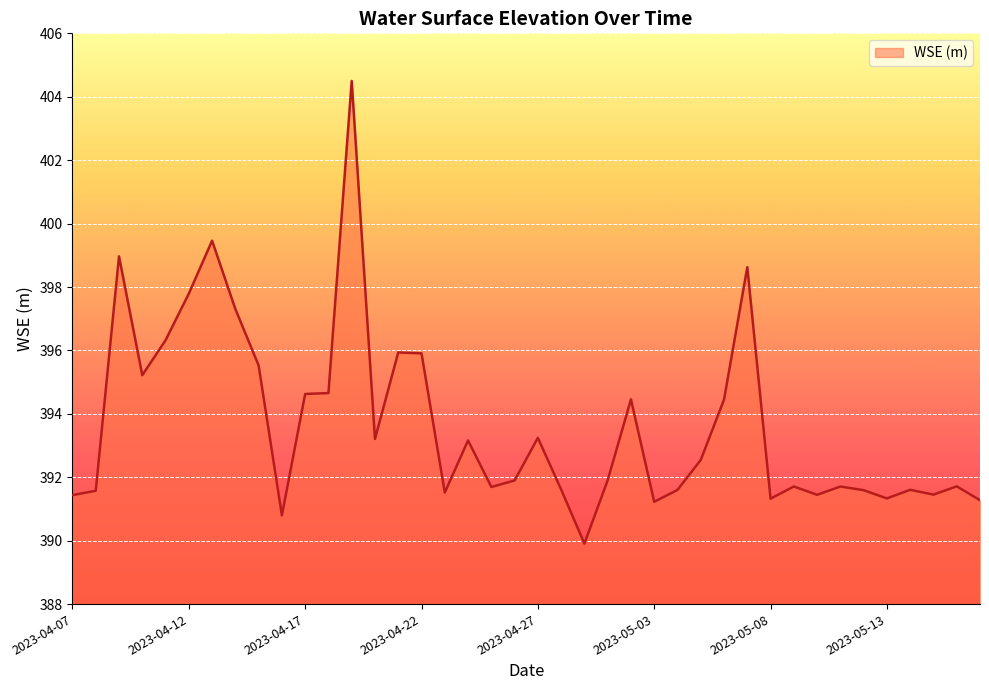

Count the number of data series in this chart.

1